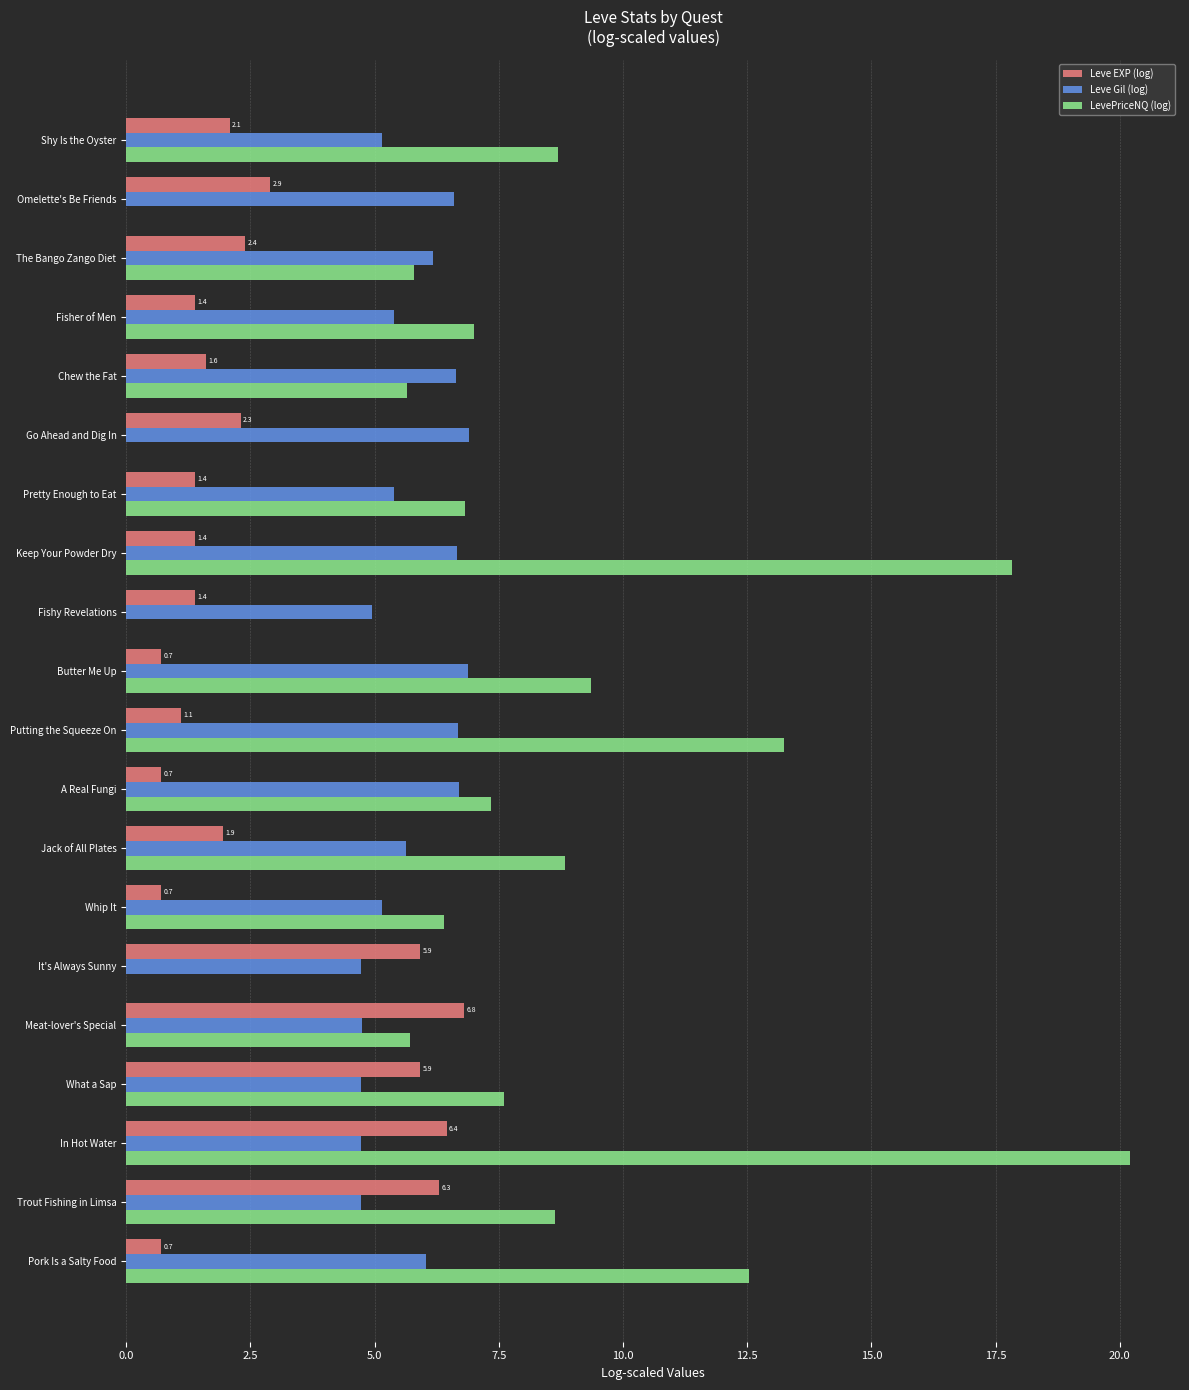

How many series are shown in this chart?

3